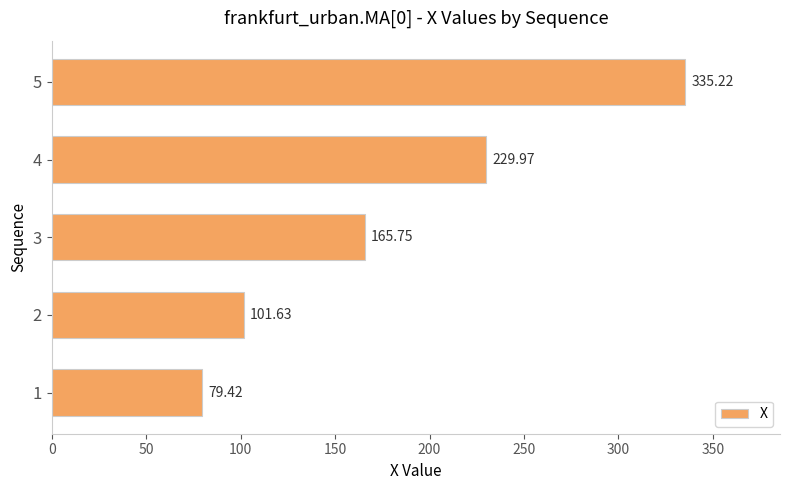

At which label is the value closest to 207?

4